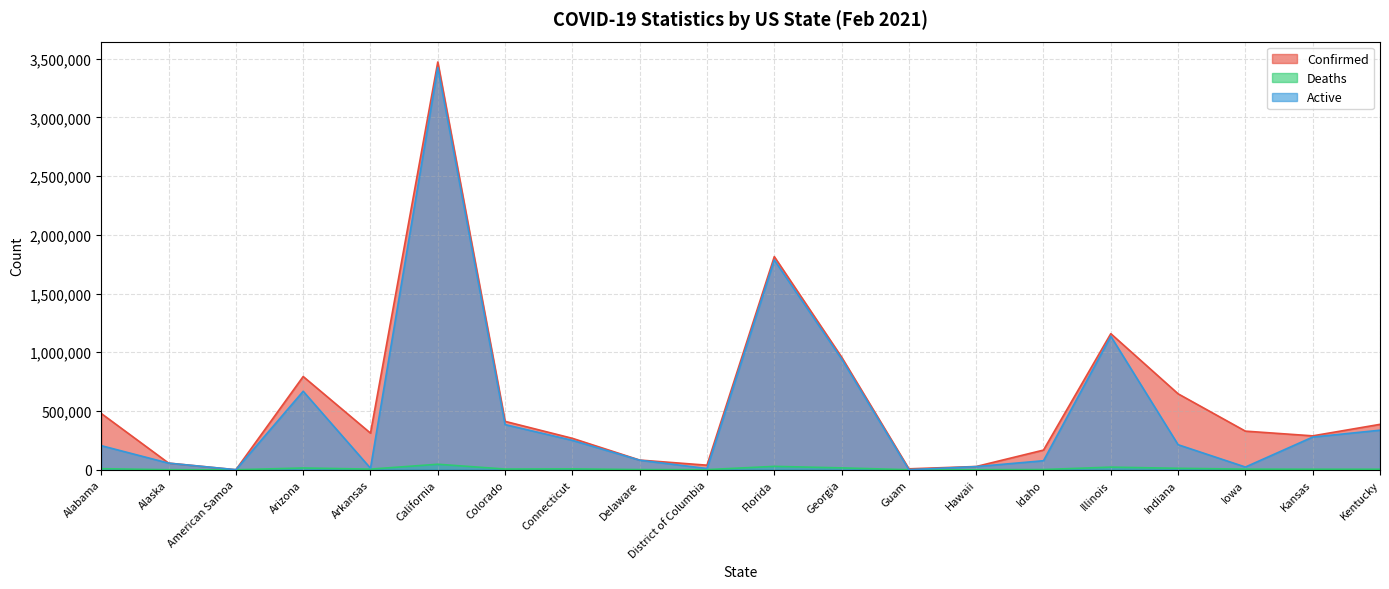

Reading left to right, what are all the values shown in this chart?

Confirmed: Alabama=478667	Alaska=56409	American Samoa=0	Arizona=793532	Arkansas=311608	California=3471311	Colorado=411774	Connecticut=267337	Delaware=82263	District of Columbia=38670	Florida=1814422	Georgia=958985	Guam=7689	Hawaii=27541	Idaho=167225	Illinois=1158431	Indiana=646425	Iowa=328565	Kansas=288475	Kentucky=386326
Deaths: Alabama=9180	Alaska=282	American Samoa=0	Arizona=14834	Arkansas=5212	California=46718	Colorado=5790	Connecticut=7381	Delaware=1352	District of Columbia=976	Florida=28565	Georgia=15708	Guam=130	Hawaii=425	Idaho=1796	Illinois=22027	Indiana=12117	Iowa=5223	Kansas=4367	Kentucky=4253
Active: Alabama=204866	Alaska=56123	American Samoa=0	Arizona=668056	Arkansas=12600	California=3424845	Colorado=384168	Connecticut=250156	Delaware=80994	District of Columbia=10221	Florida=1785857	Georgia=943277	Guam=87	Hawaii=26534	Idaho=76757	Illinois=1136404	Indiana=213004	Iowa=22976	Kansas=278089	Kentucky=336484